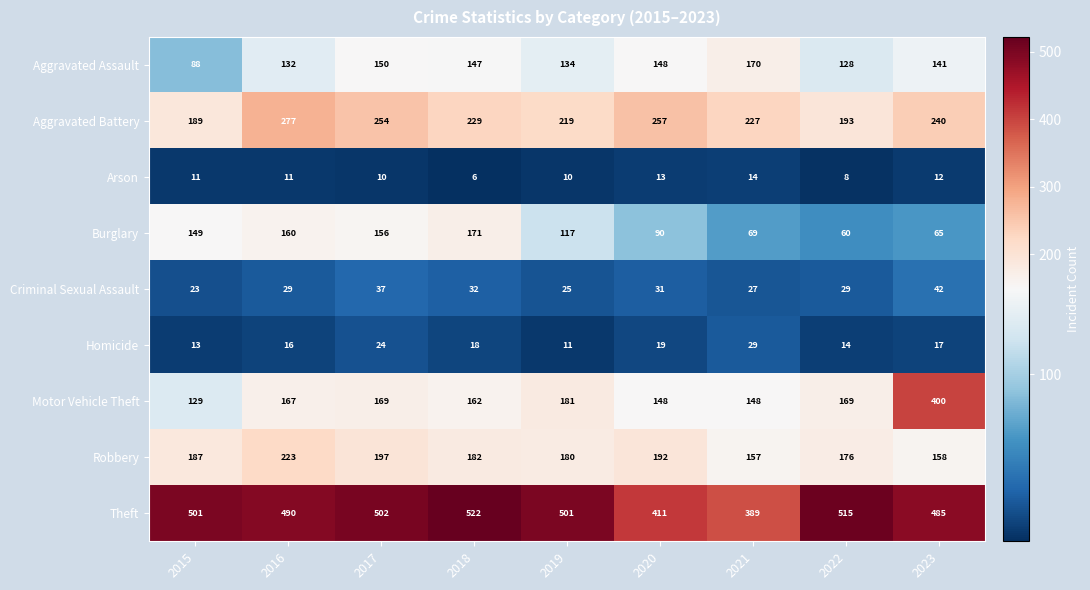

At 2018, list the series in order from largest to smallest.

Theft, Aggravated Battery, Robbery, Burglary, Motor Vehicle Theft, Aggravated Assault, Criminal Sexual Assault, Homicide, Arson